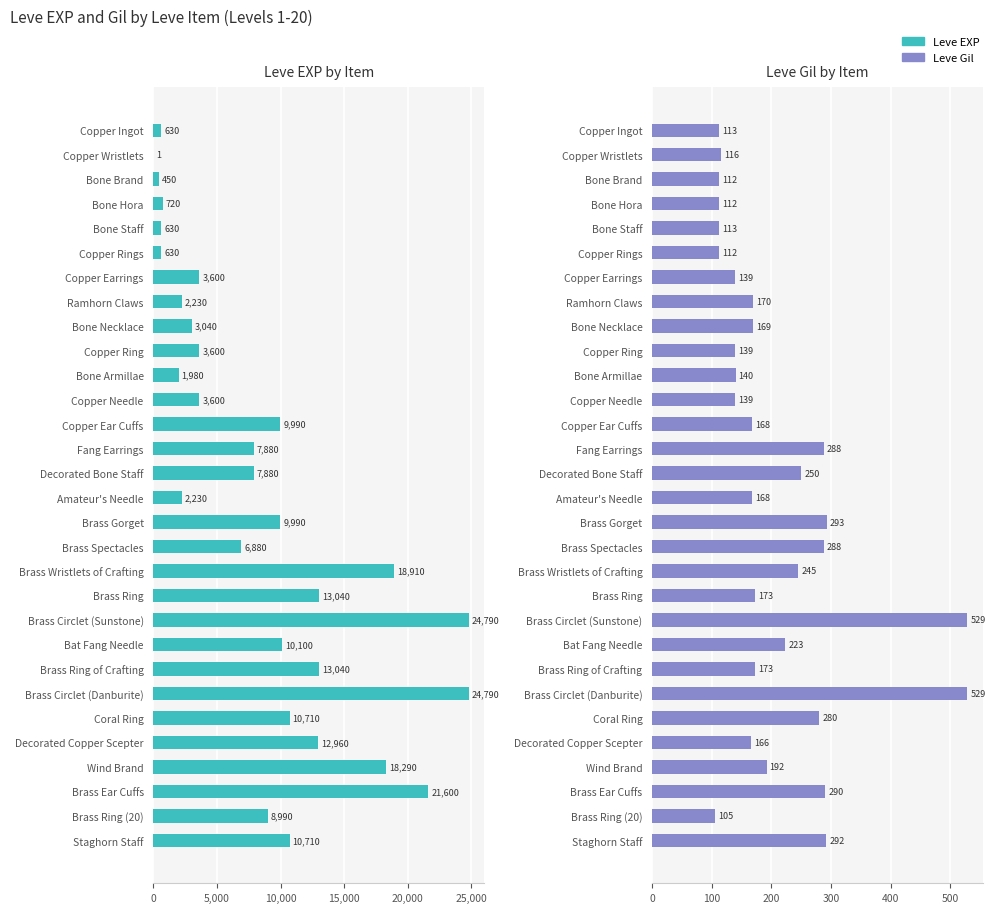

How many data points in Leve Gil are above 170?

14